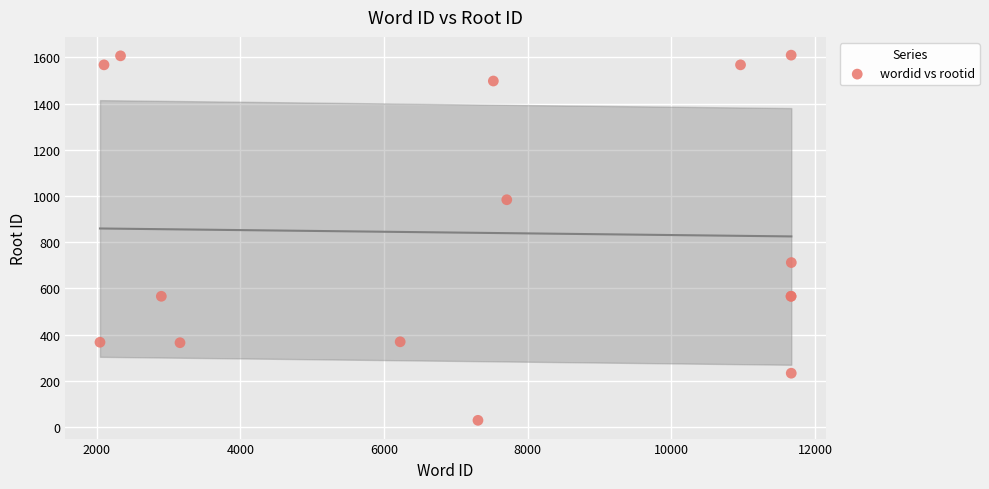

What Y value in the scatter plot is closest to 819?

712